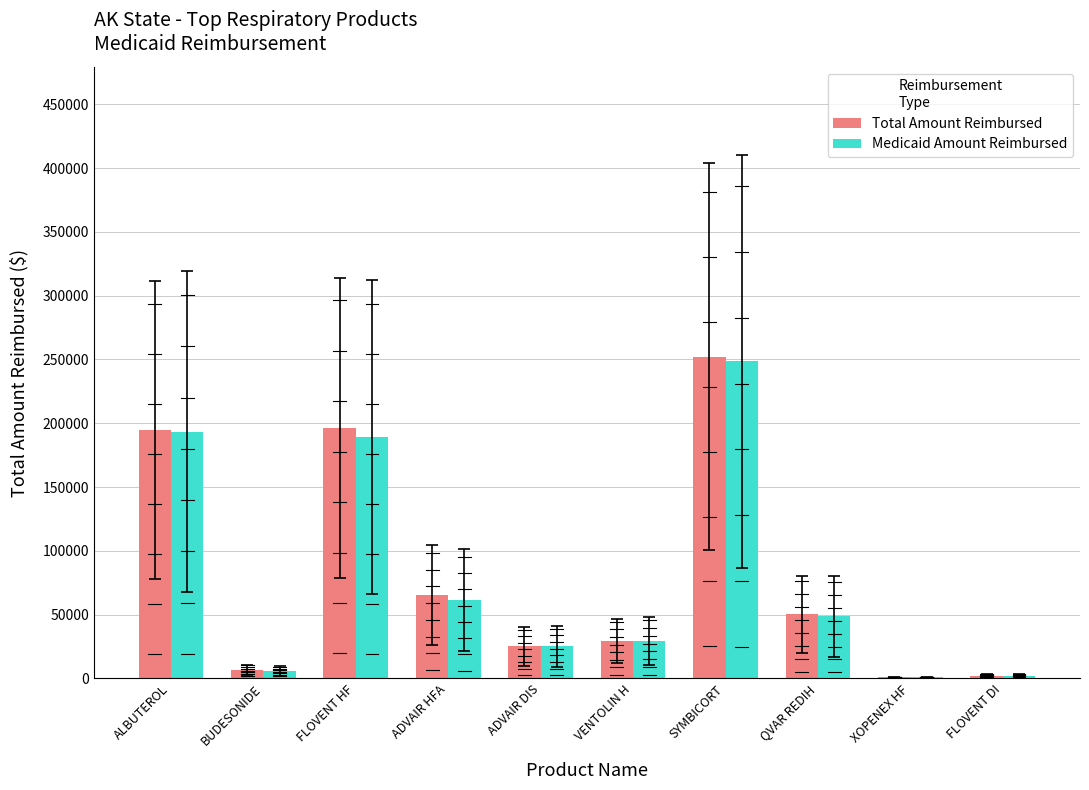

How many data points in Medicaid Amount Reimbursed are above 48584?

5